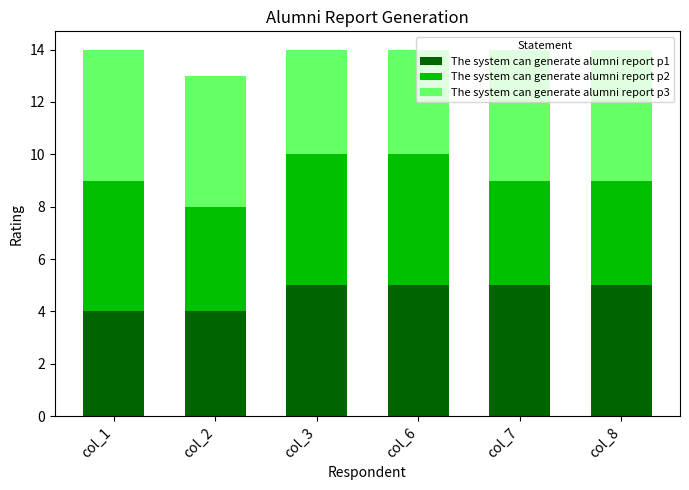

What is the total value across all series at col_3?

14